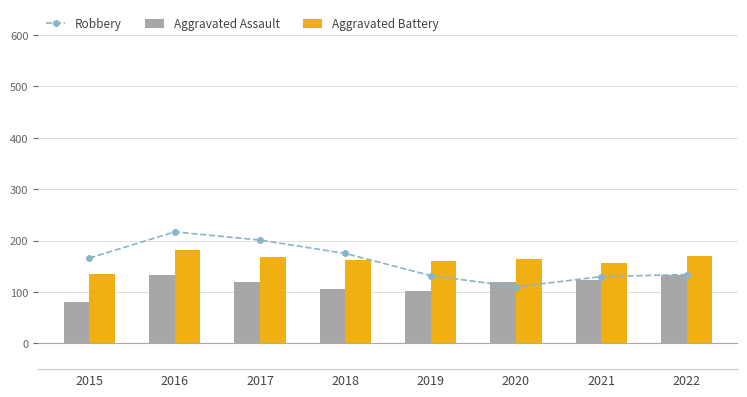

What is the total value across all series at 2020?

393